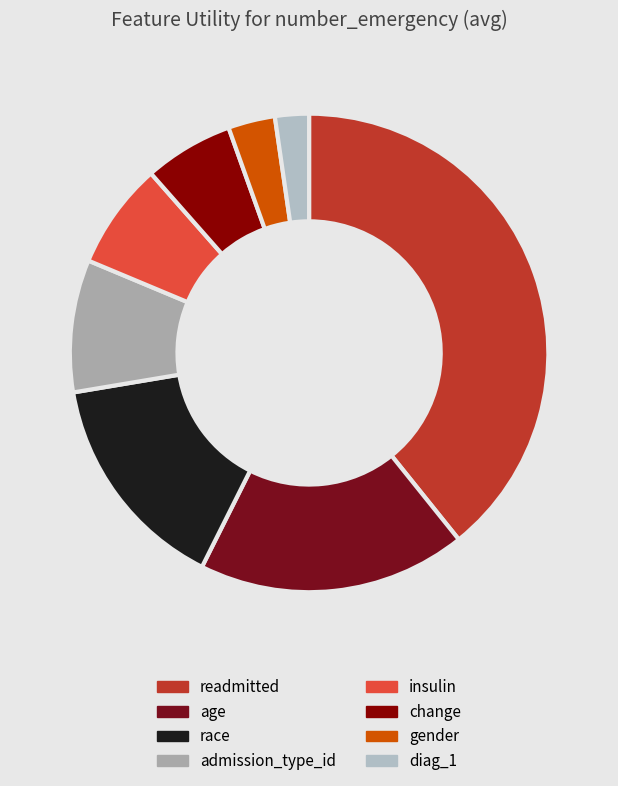

To the nearest percent, what percentage of the pie is race?

15%